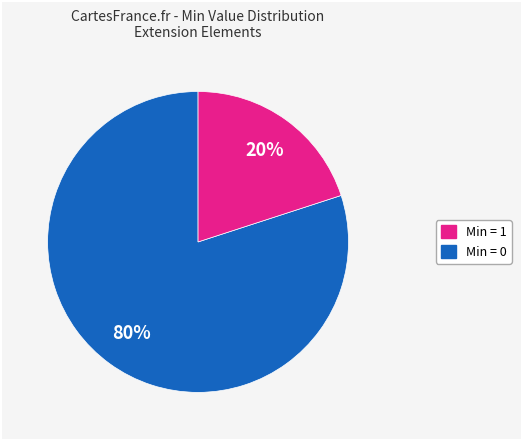

To the nearest percent, what is the difference between the largest and smallest slice percentages?

60%